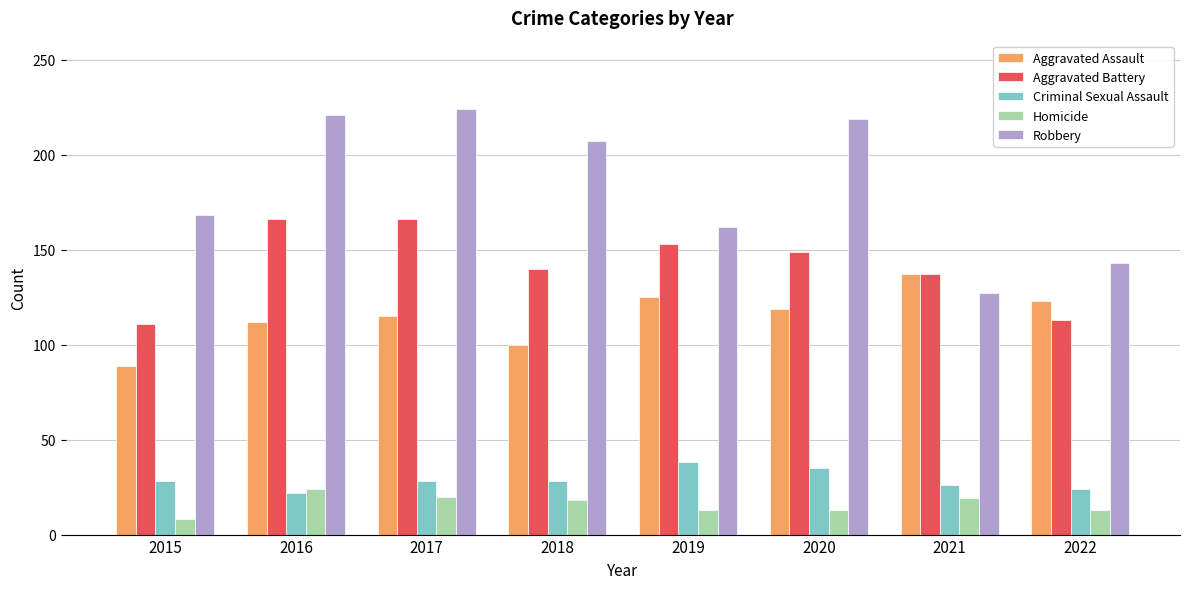

Is the value of Robbery at 2018 greater than the value of Aggravated Assault at 2022?

Yes